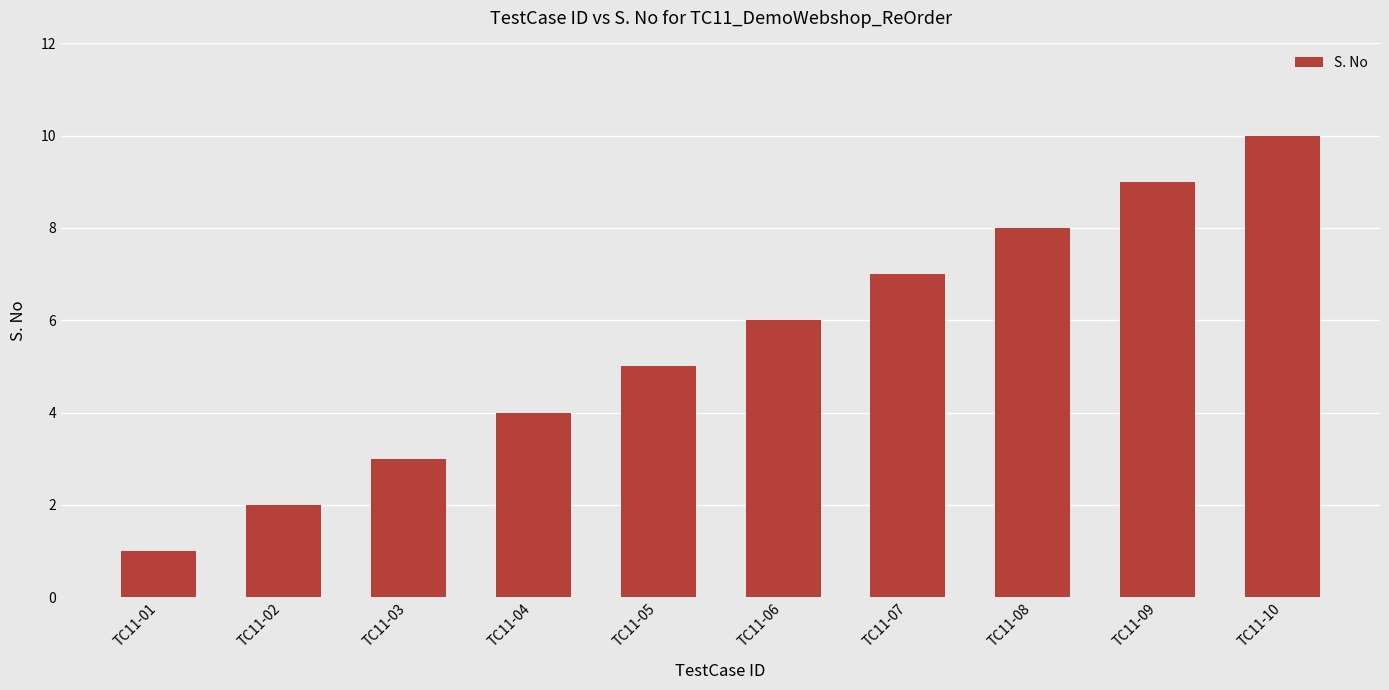

Rank the categories by value from lowest to highest.

TC11-01, TC11-02, TC11-03, TC11-04, TC11-05, TC11-06, TC11-07, TC11-08, TC11-09, TC11-10